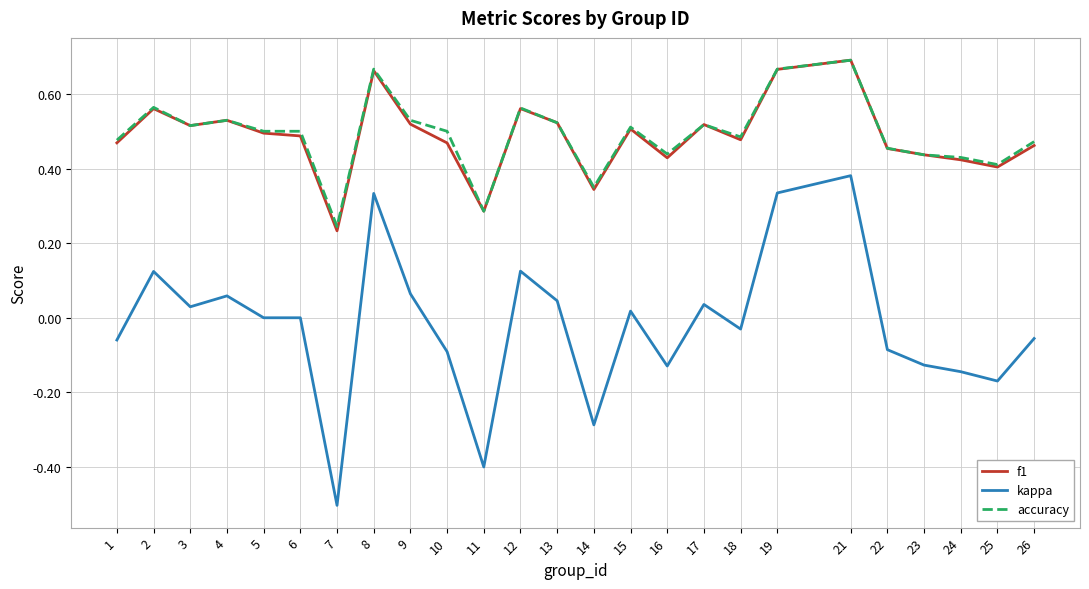

Where does the kappa series first go above 0?

2